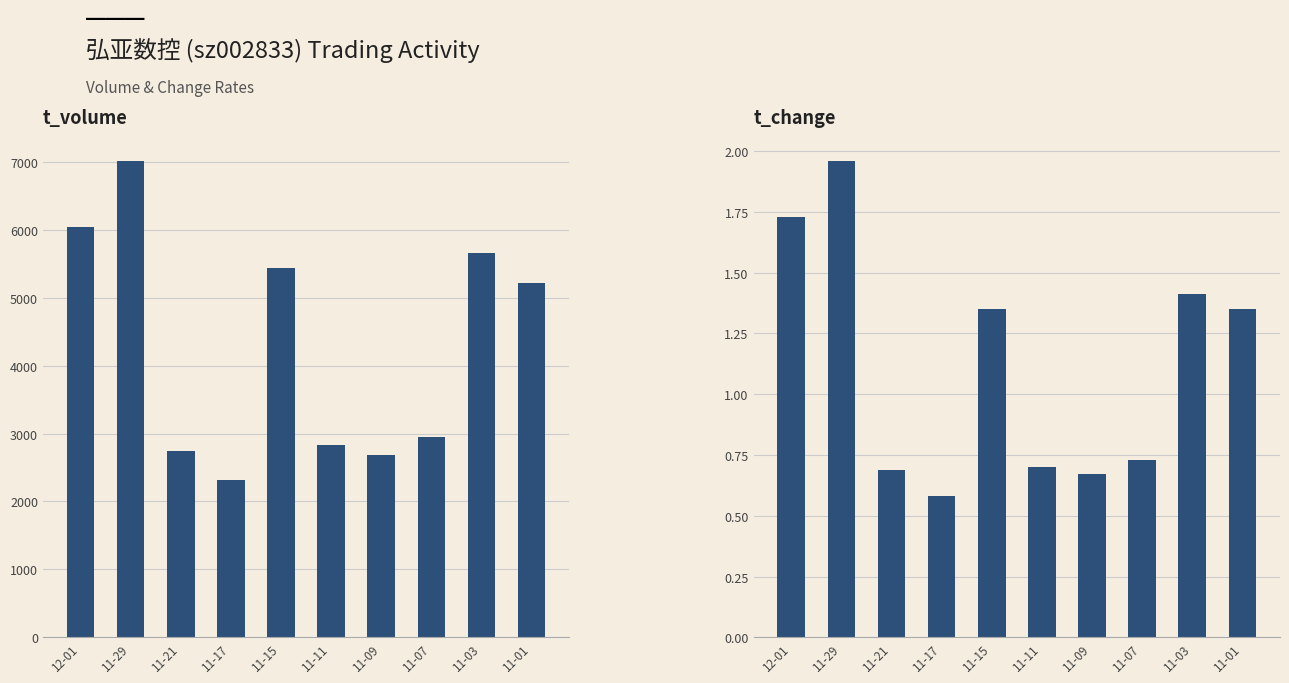

How many groups of bars are there?

10